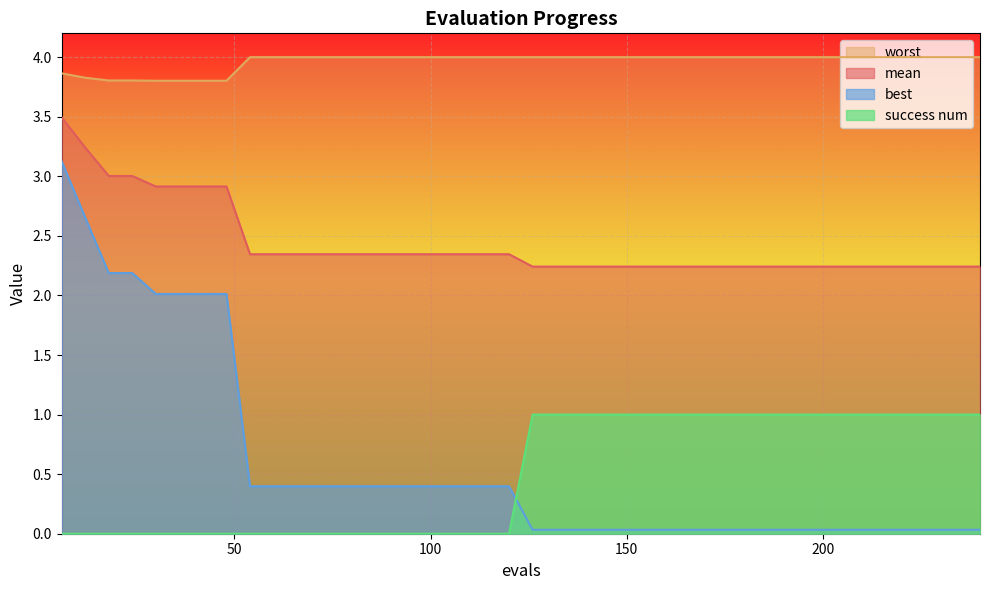

What is the highest value of the best series?

3.1